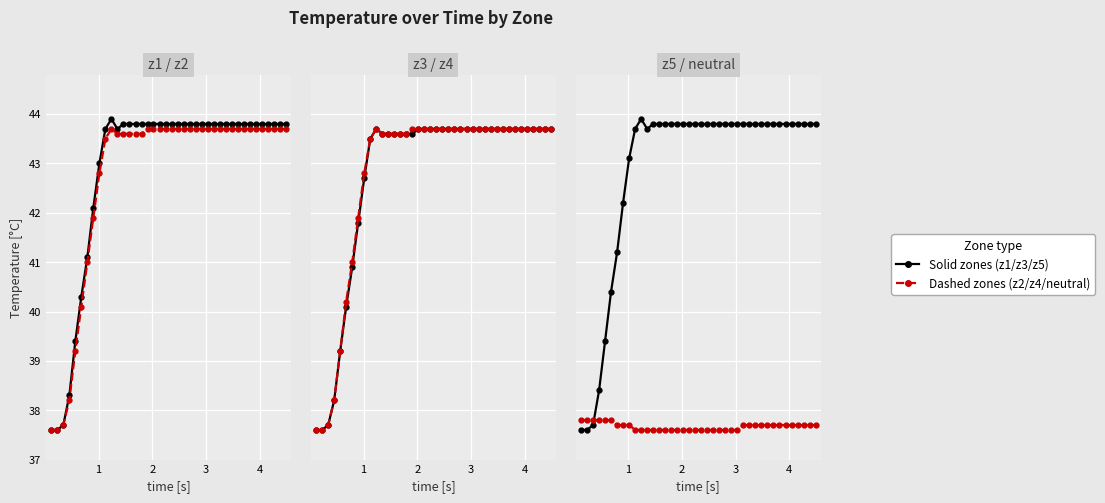

True or false: z2 has a value of 77.1 at 9.

False